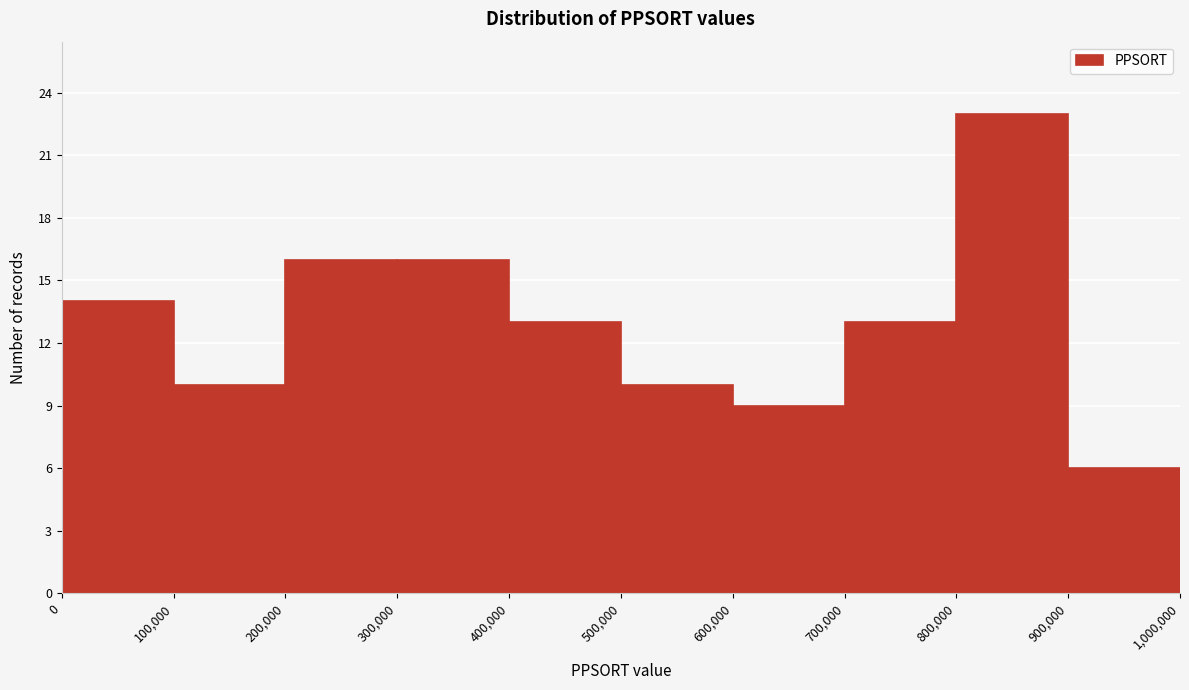

Reading left to right, transcribe this chart: for each bar, give the range it covers on the x-axis and its height. The values are not printed on the chart, so give them approximately, as read against the axis.

0 to 100,000: 14
100,000 to 200,000: 10
200,000 to 300,000: 16
300,000 to 400,000: 16
400,000 to 500,000: 13
500,000 to 600,000: 10
600,000 to 700,000: 9
700,000 to 800,000: 13
800,000 to 900,000: 23
900,000 to 1,000,000: 6